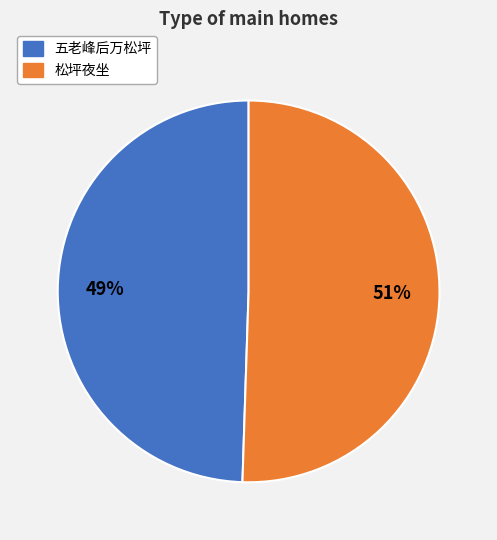

How many slices are in this pie chart?

2